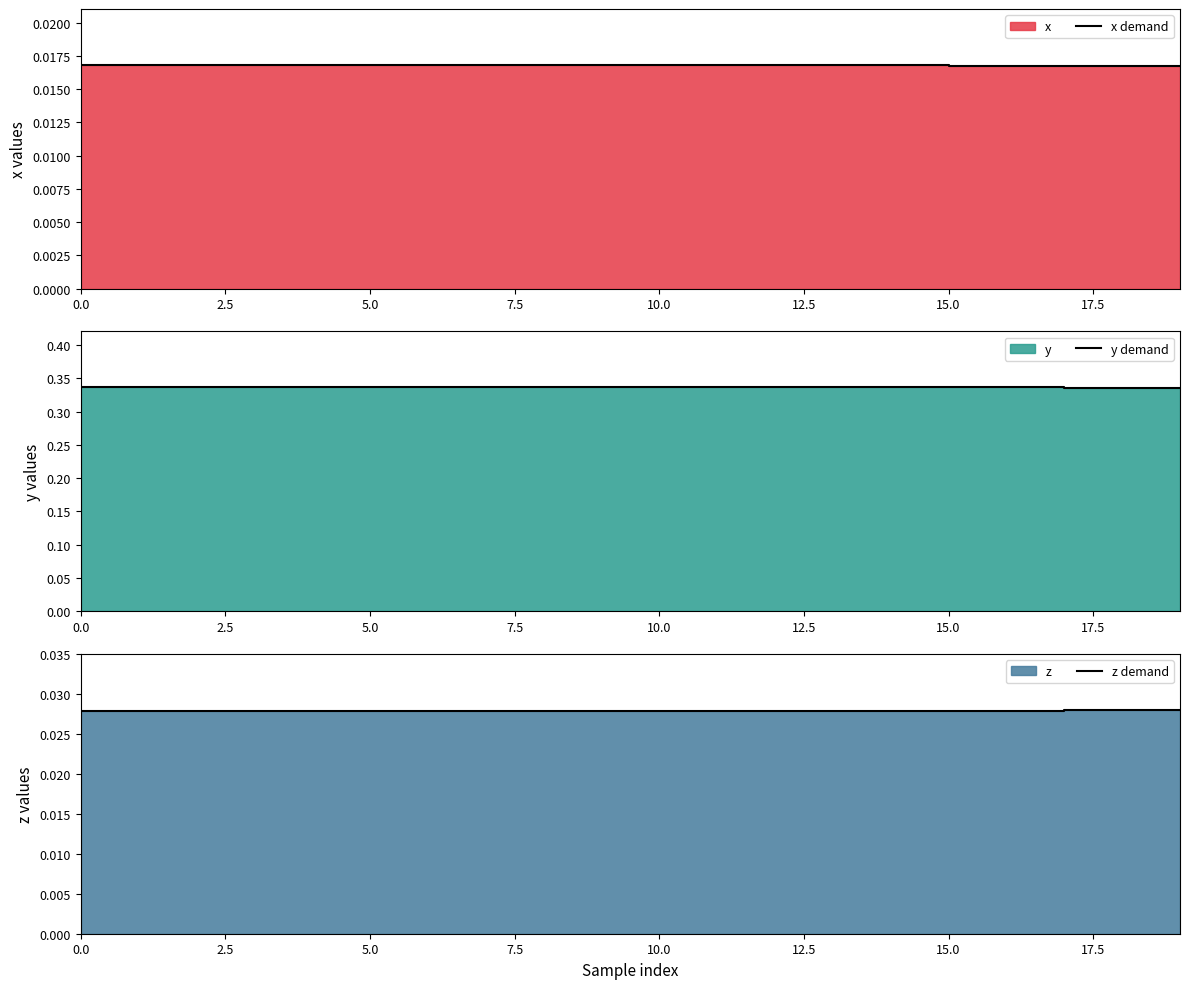

Does the chart display data point markers on the line(s)?

No